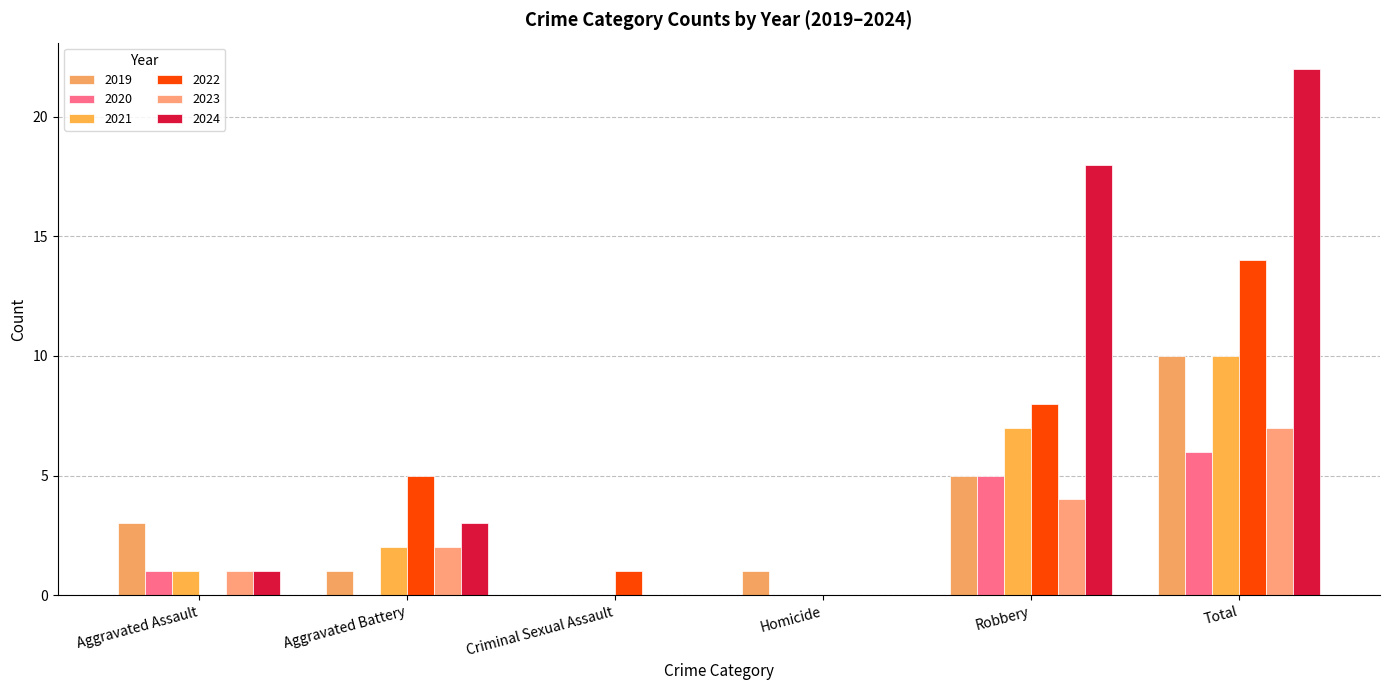

Is it true that 2021 equals 13 at Total?

False